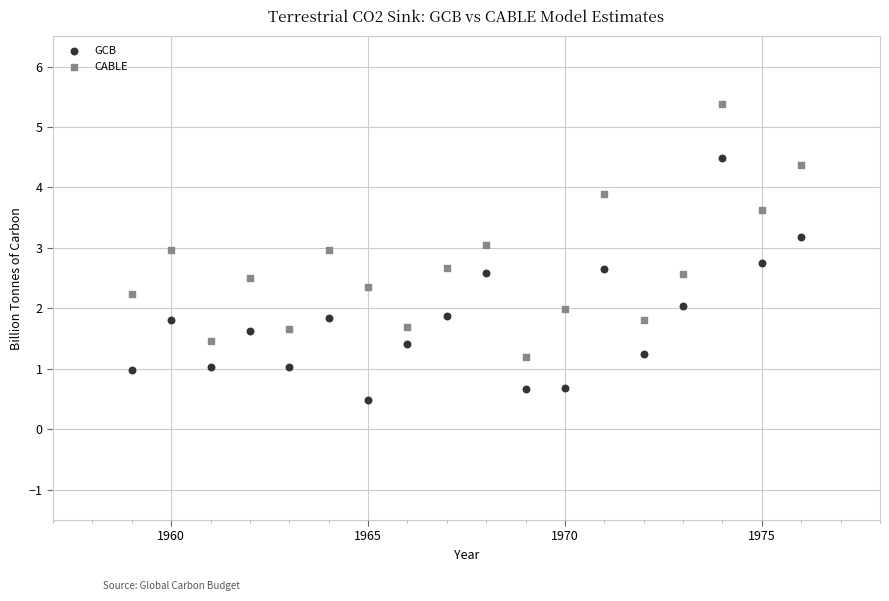

Which series has the widest spread of Y values?

CABLE